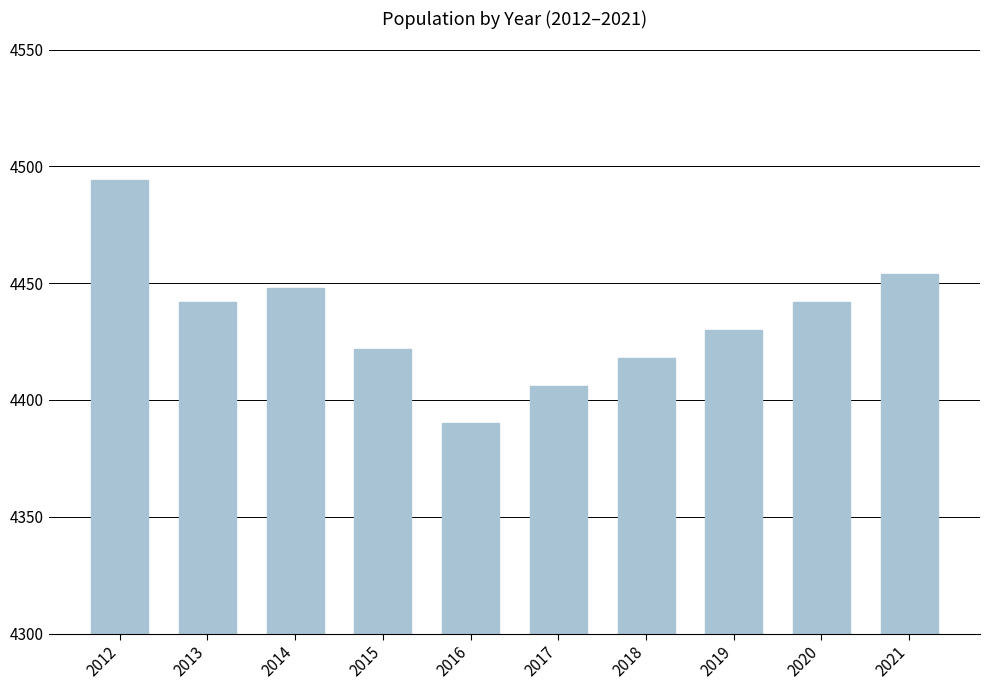

At which category does the chart reach its minimum across all series?

2016